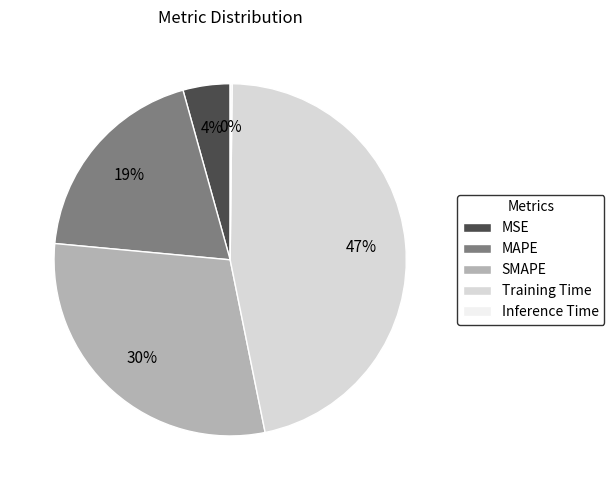

To the nearest percent, what is the average slice percentage?

20%